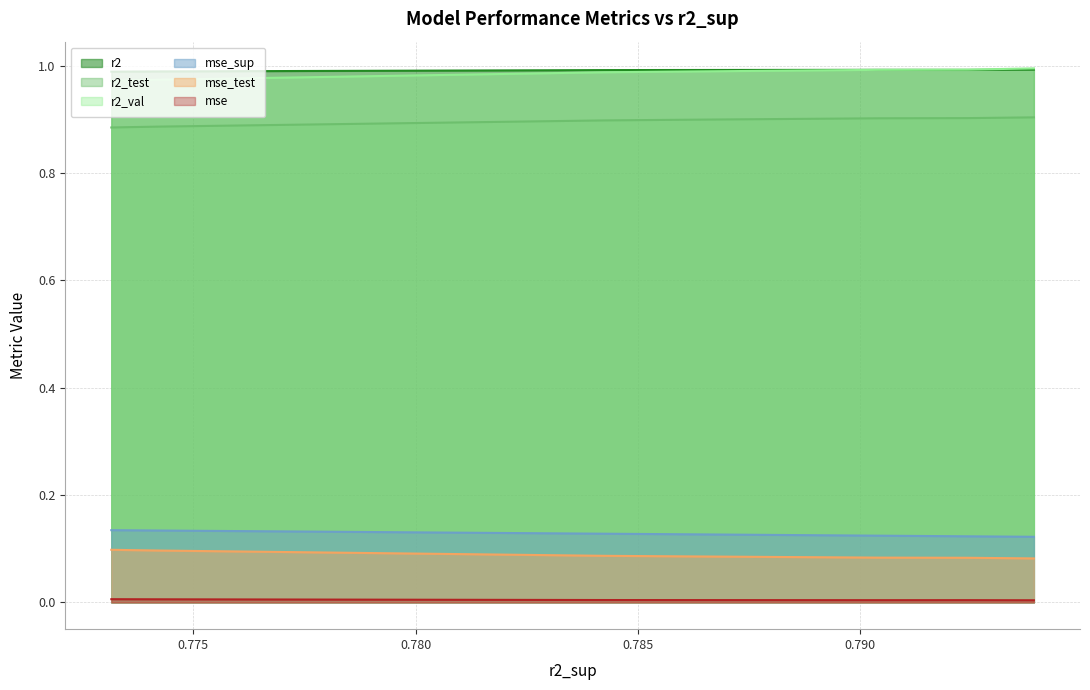

True or false: r2_test has a value of 1.2 at model_2_42_1.

False